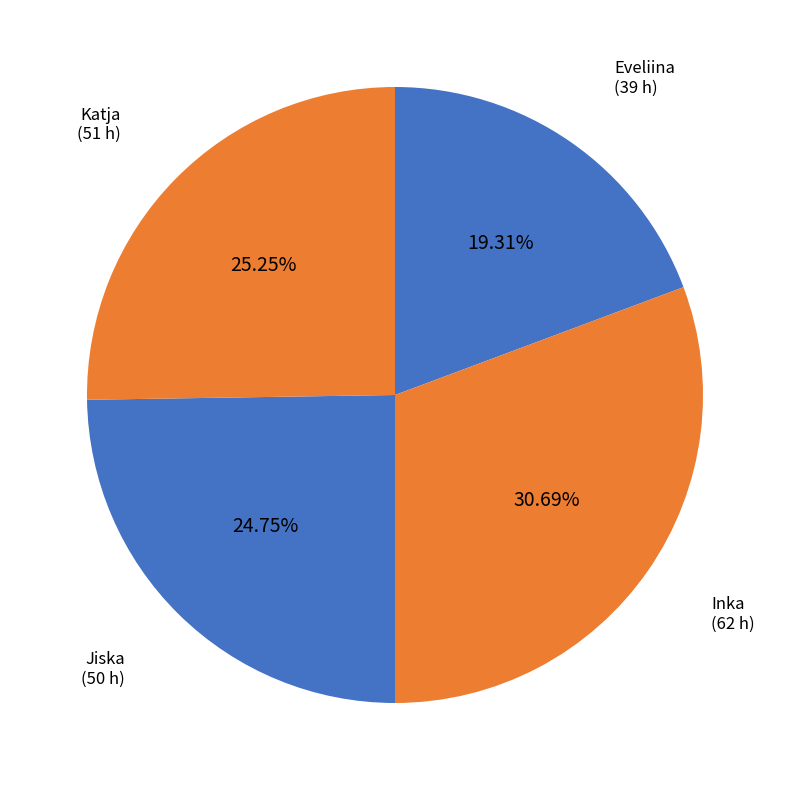

How many segments does this pie chart have?

4